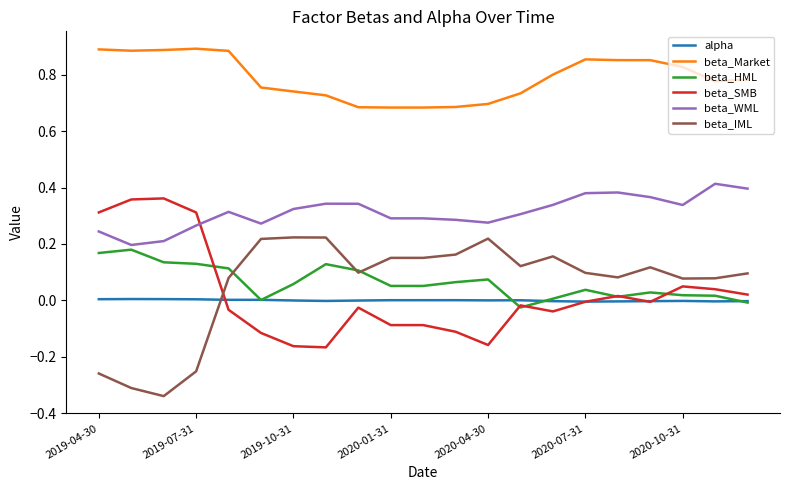

At how many categories does at least one series exceed 0?

21